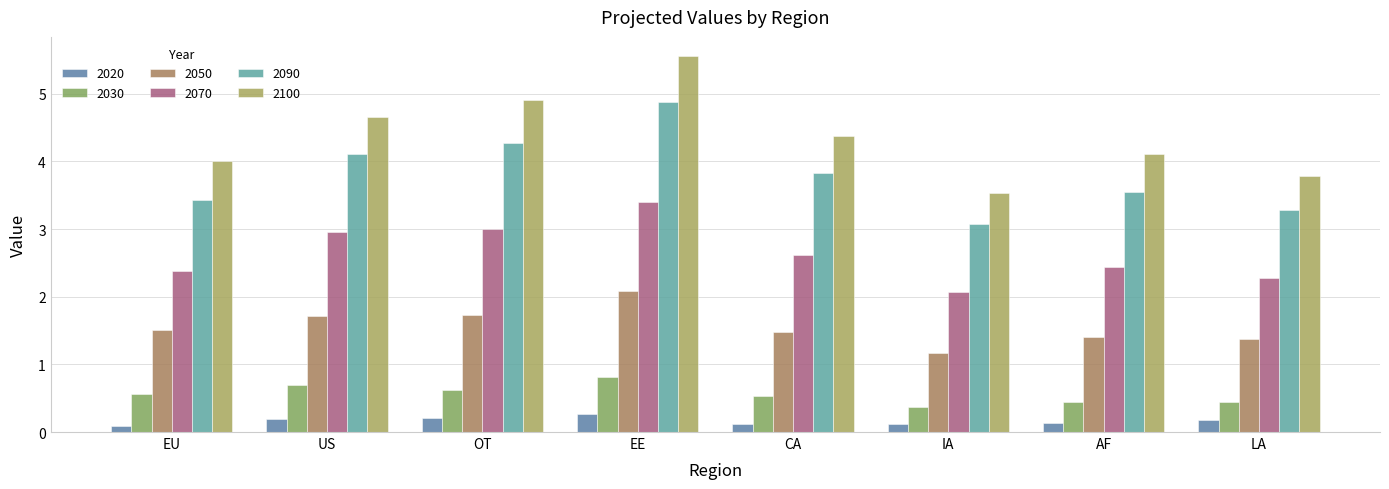

What is the approximate value of 2050 at EE?

2.1